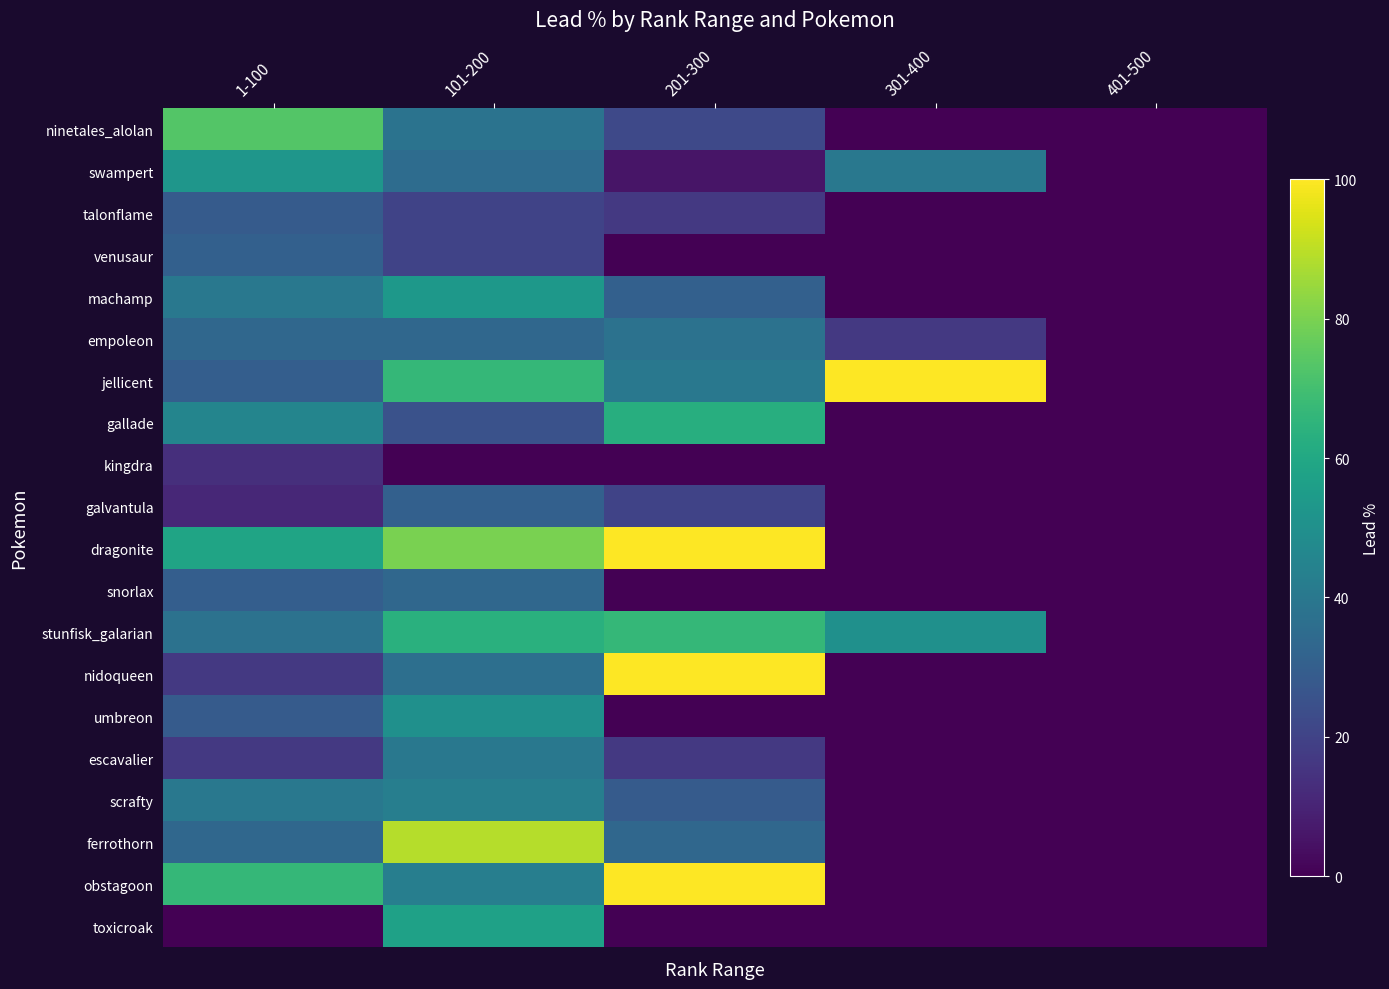

List the series in order of their peak value, lowest first.

kingdra, talonflame, venusaur, galvantula, snorlax, empoleon, escavalier, scrafty, umbreon, swampert, machamp, toxicroak, gallade, stunfisk_galarian, ninetales_alolan, ferrothorn, jellicent, dragonite, nidoqueen, obstagoon